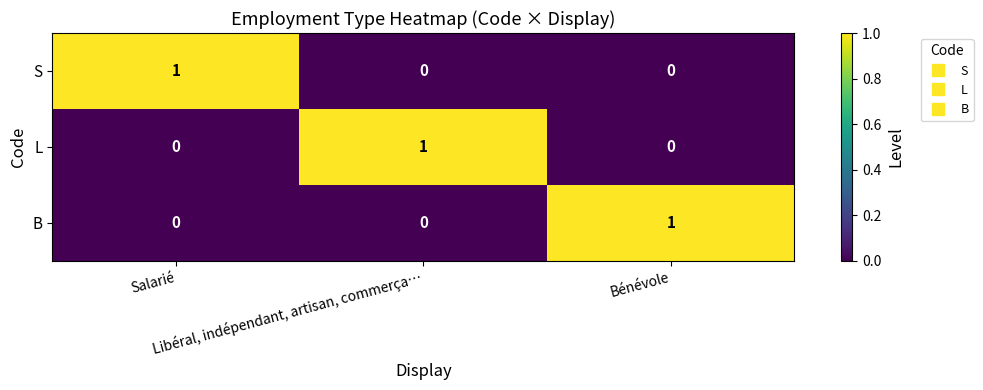

What is the spread (max minus min) of values at Bénévole?

1